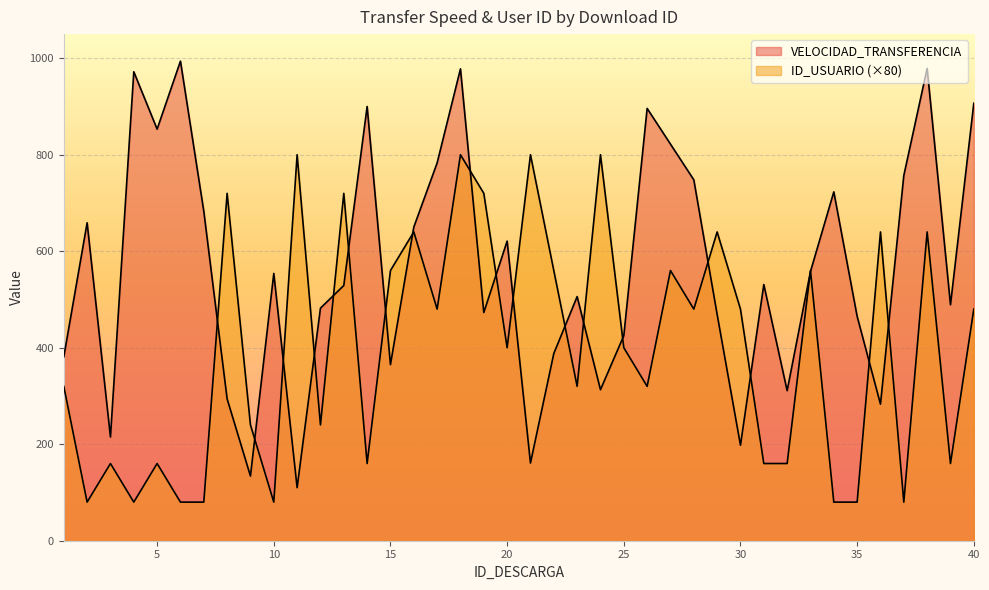

Between which two adjacent categories do ID_USUARIO and VELOCIDAD_TRANSFERENCIA first intersect?

7 and 8